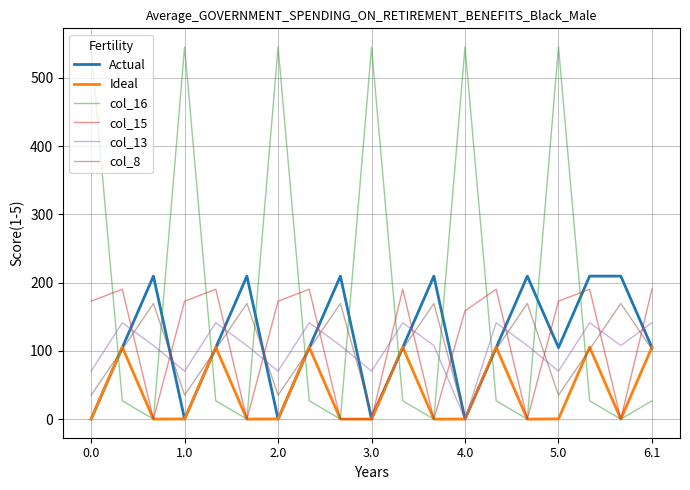

What is the difference between the maximum and minimum values in the col_13 series?

141.2